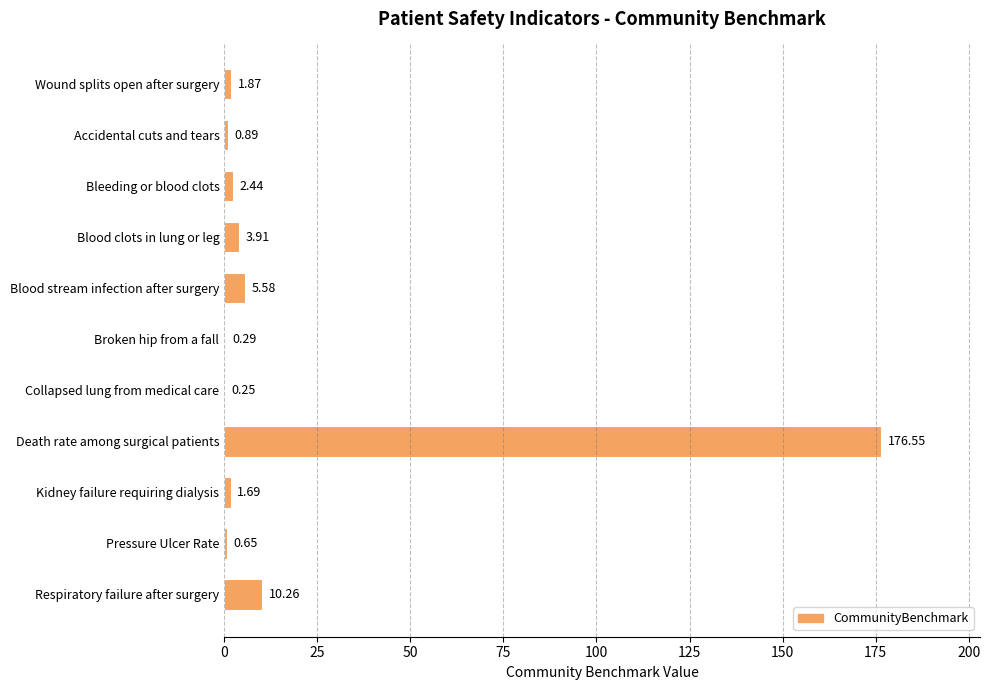

What is the sum of all values?

204.4